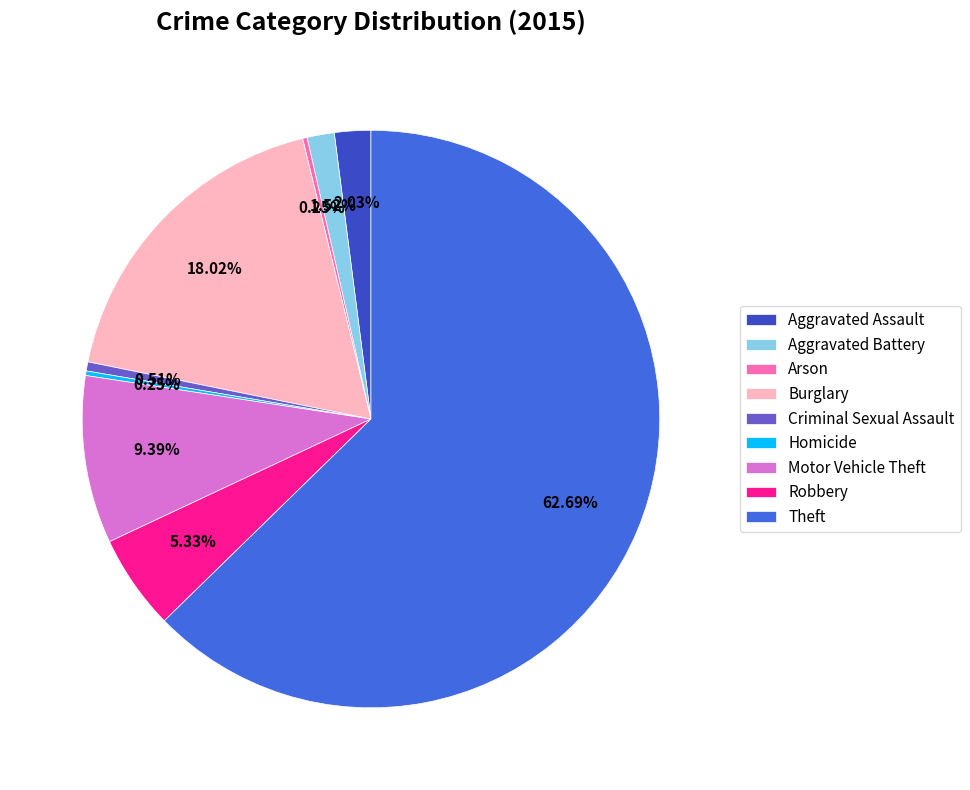

Which slice is the largest?

Theft